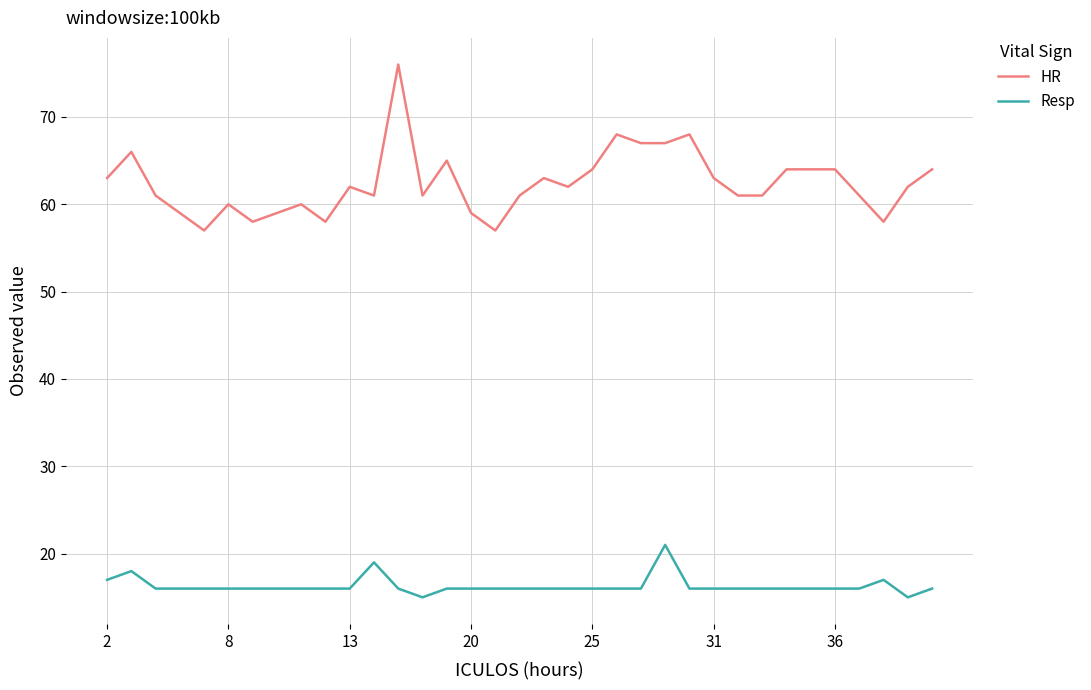

What is the difference between the second highest and second lowest values in the HR series?

11